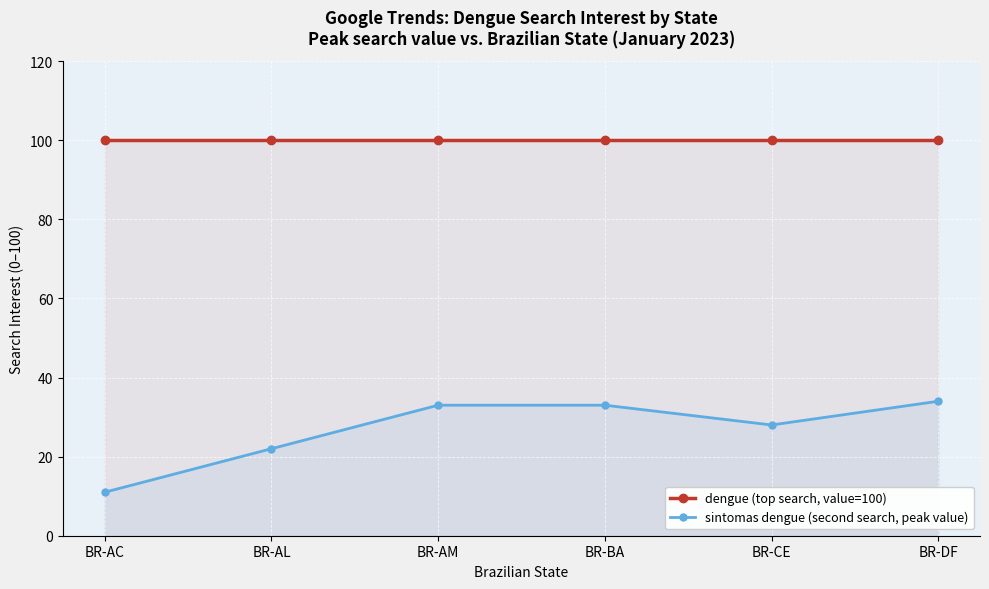

Is the value of sintomas dengue (second search, peak value) at BR-AM greater than the value of dengue (top search, value=100) at BR-AC?

No